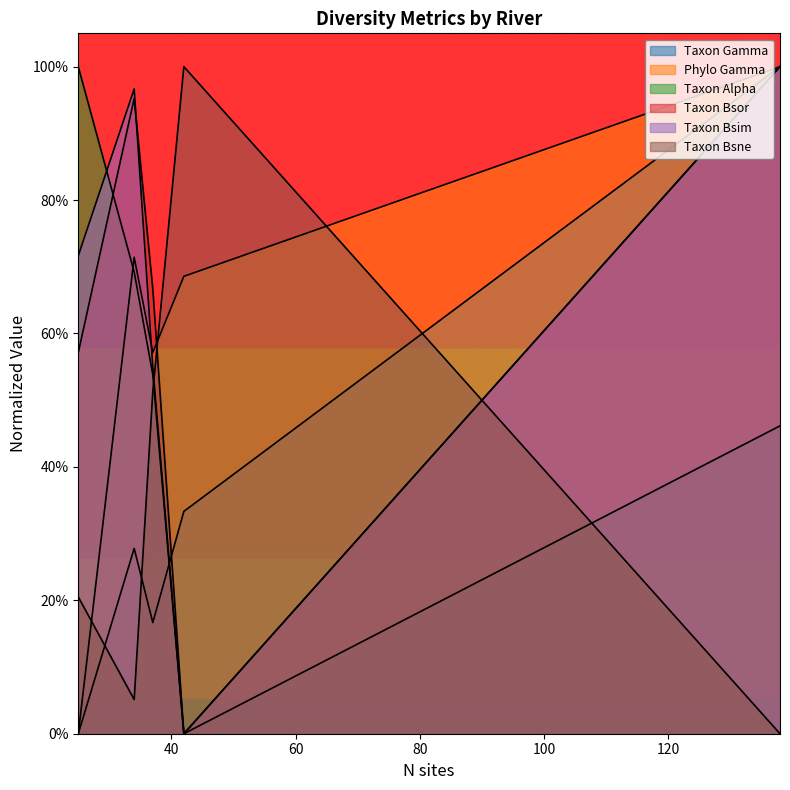

Which series ends up on top after the final intersection of Taxon Gamma and Taxon Bsne?

Taxon Gamma